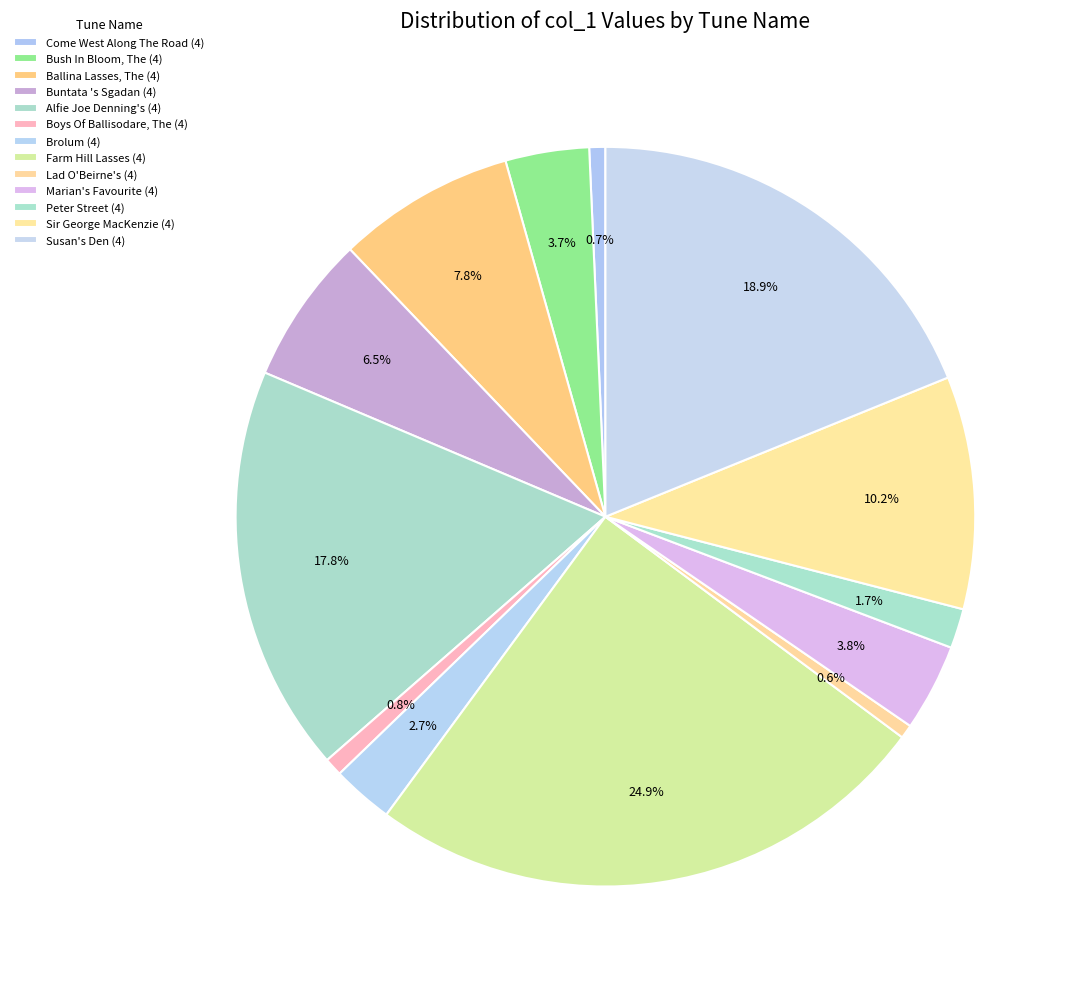

Is there any slice that represents more than half of the pie?

No